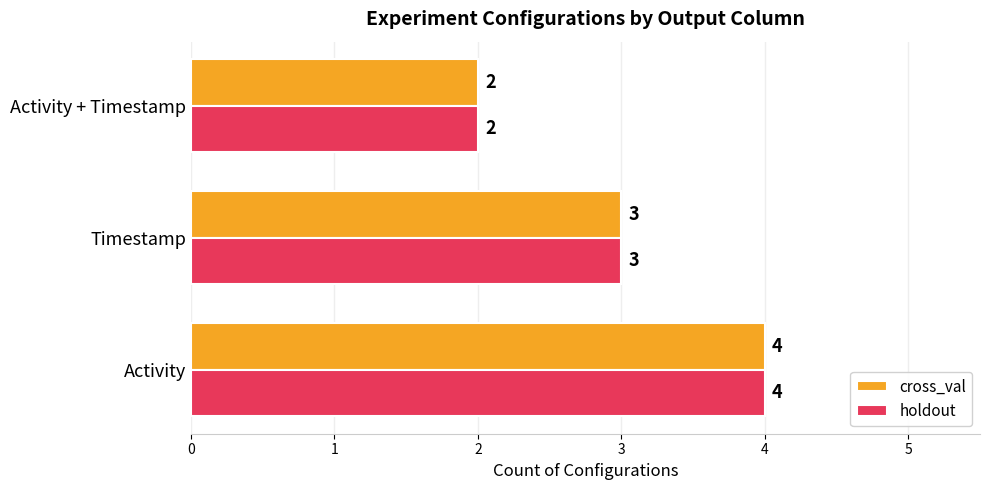

What is the average value of the holdout series?

3